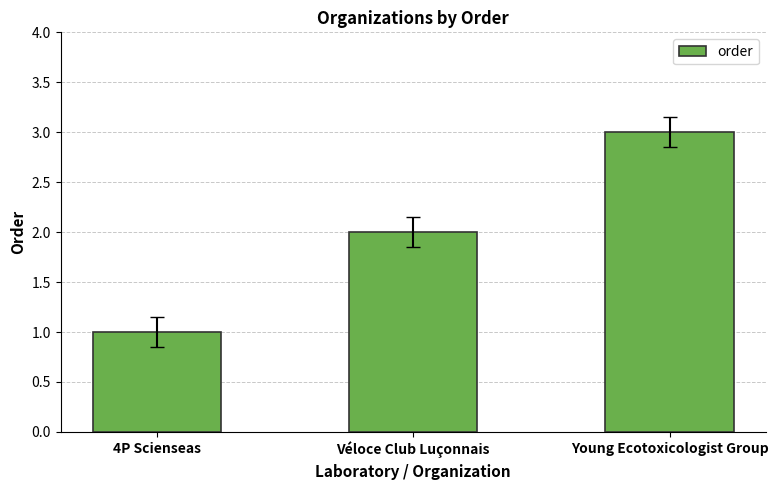

How many data points are less than 2?

1